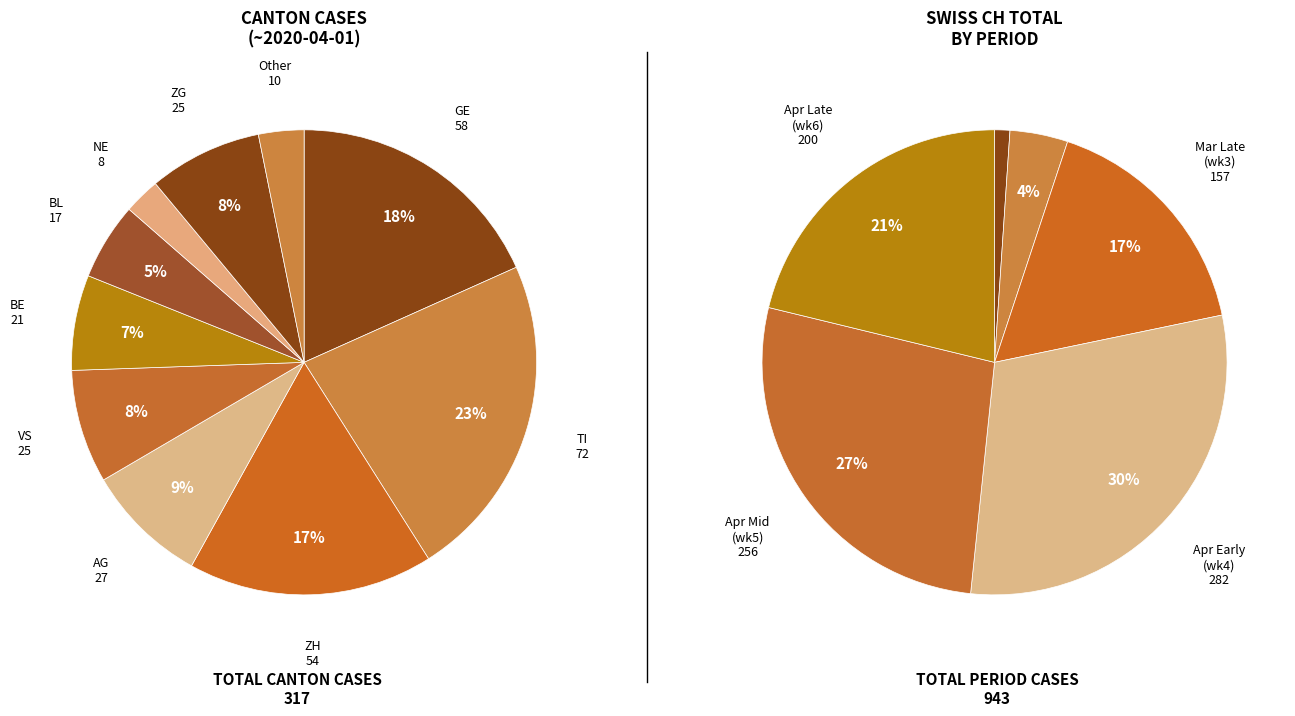

Which has a higher value, NE or ZG?

ZG